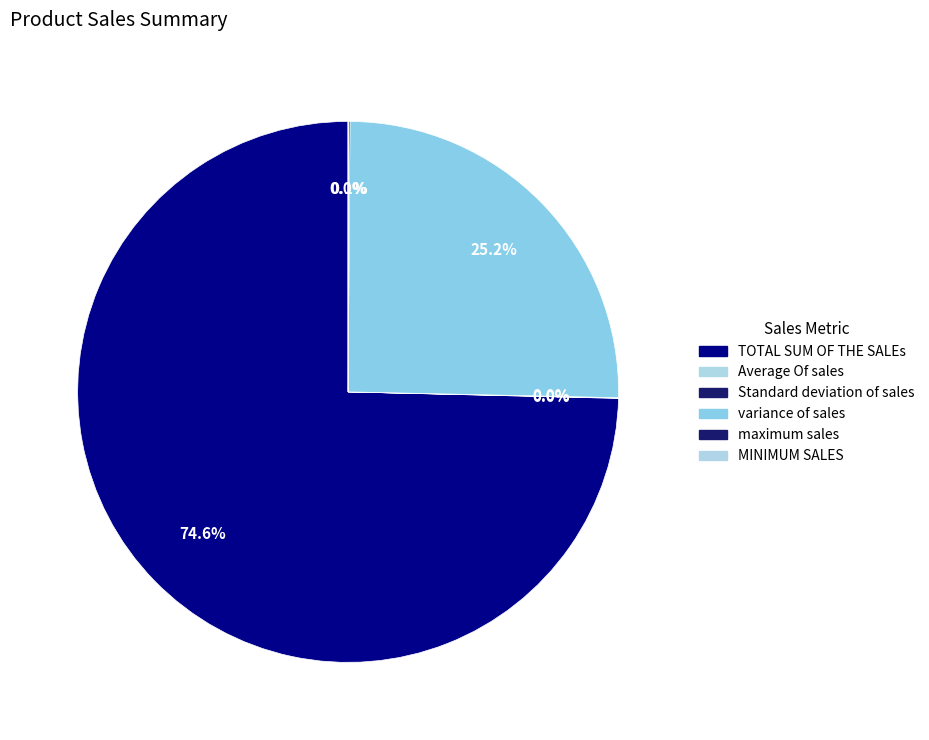

To the nearest percent, what is the difference between the largest and smallest slice percentages?

75%